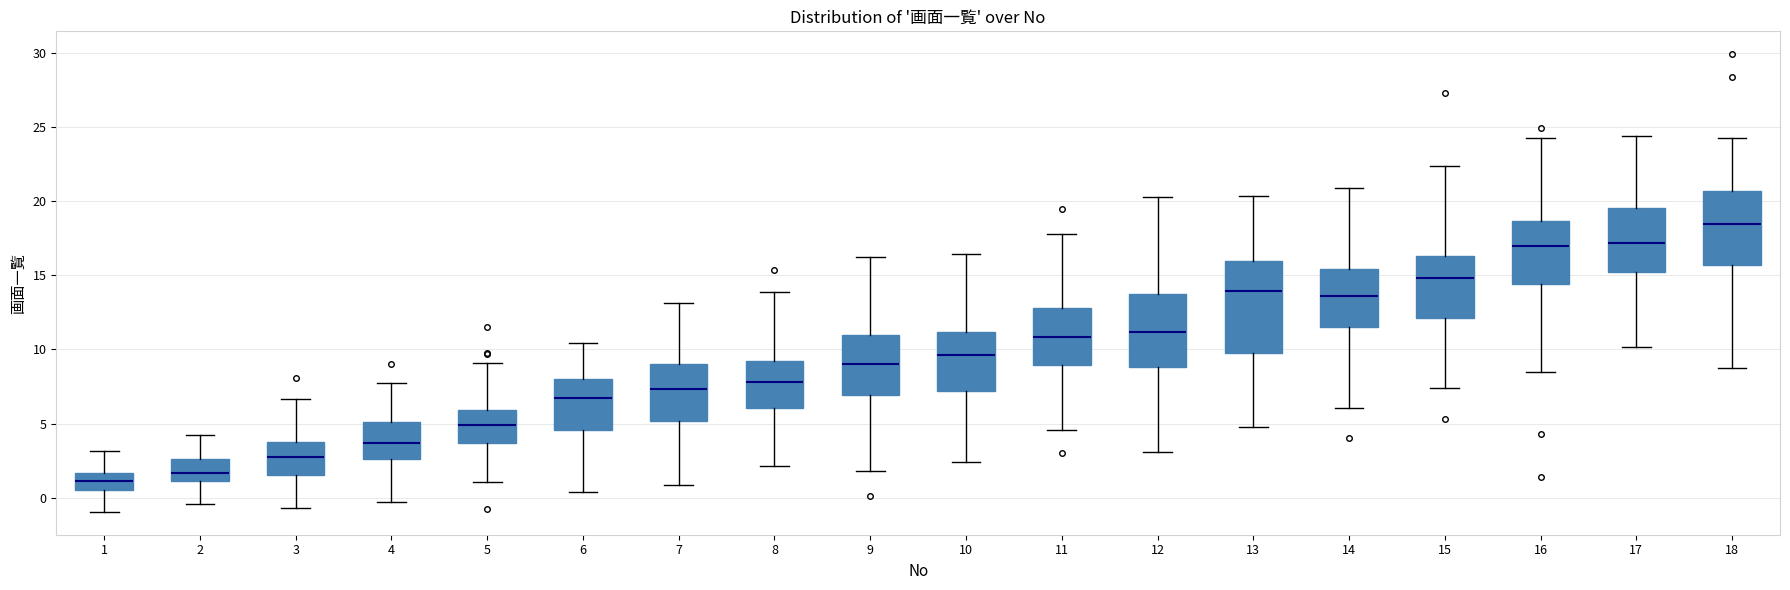

Reading left to right, read every box against the y-axis: the position of its median line, the range the box covers, and the ends of its whiskers. The values are not printed on the chart, so give them approximately, as read against the axis.

1: median 1.0, box 0.5 to 1.5, whiskers -1.0 to 3.0
2: median 1.5, box 1.0 to 2.5, whiskers -0.5 to 4.5
3: median 3.0, box 1.5 to 3.5, whiskers -0.5 to 6.5
4: median 3.5, box 2.5 to 5.0, whiskers -0.5 to 8.0
5: median 5.0, box 3.5 to 6.0, whiskers 1.0 to 9.0
6: median 6.5, box 4.5 to 8.0, whiskers 0.5 to 10.5
7: median 7.5, box 5.0 to 9.0, whiskers 1.0 to 13.0
8: median 8.0, box 6.0 to 9.0, whiskers 2.0 to 14.0
9: median 9.0, box 7.0 to 11.0, whiskers 2.0 to 16.5
10: median 9.5, box 7.0 to 11.0, whiskers 2.5 to 16.5
11: median 11.0, box 9.0 to 13.0, whiskers 4.5 to 18.0
12: median 11.0, box 9.0 to 13.5, whiskers 3.0 to 20.5
13: median 14.0, box 10.0 to 16.0, whiskers 5.0 to 20.5
14: median 13.5, box 11.5 to 15.5, whiskers 6.0 to 21.0
15: median 15.0, box 12.0 to 16.5, whiskers 7.5 to 22.5
16: median 17.0, box 14.5 to 18.5, whiskers 8.5 to 24.0
17: median 17.0, box 15.0 to 19.5, whiskers 10.0 to 24.5
18: median 18.5, box 15.5 to 20.5, whiskers 9.0 to 24.0